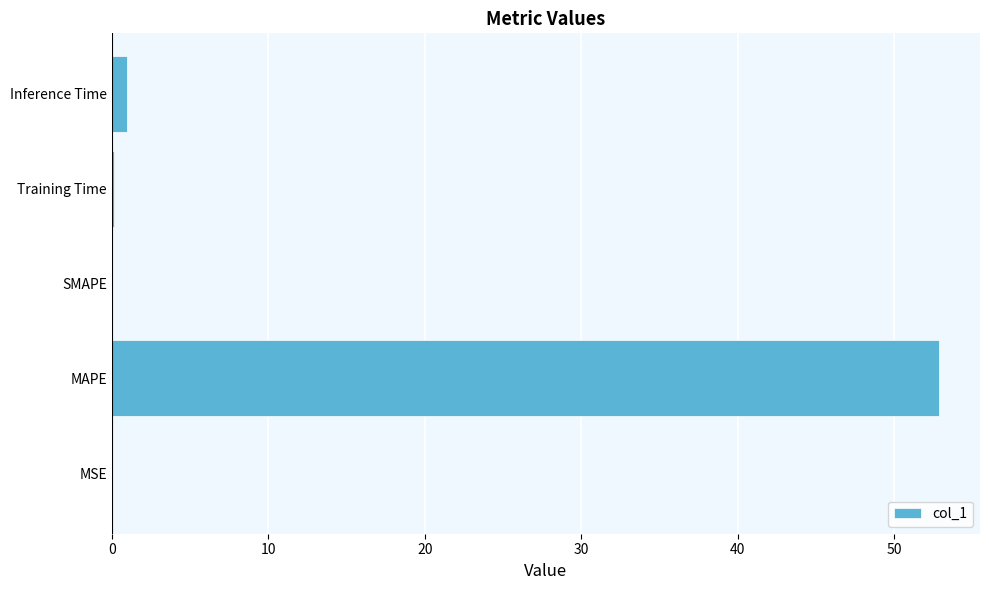

The chart shows a value of 52.8 at MAPE. True or false?

True